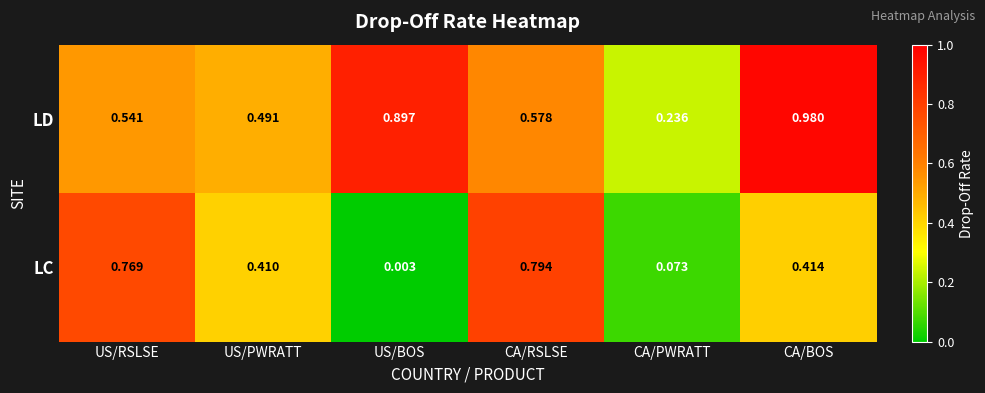

Where is LC nearest to the value 0?

US/BOS